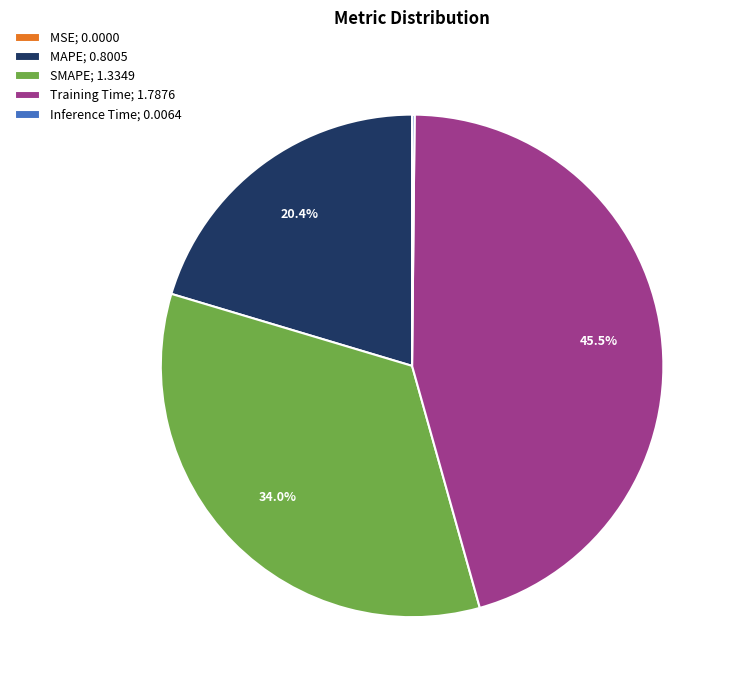

Does Training Time; 1.7876 represent more than half of the total?

No